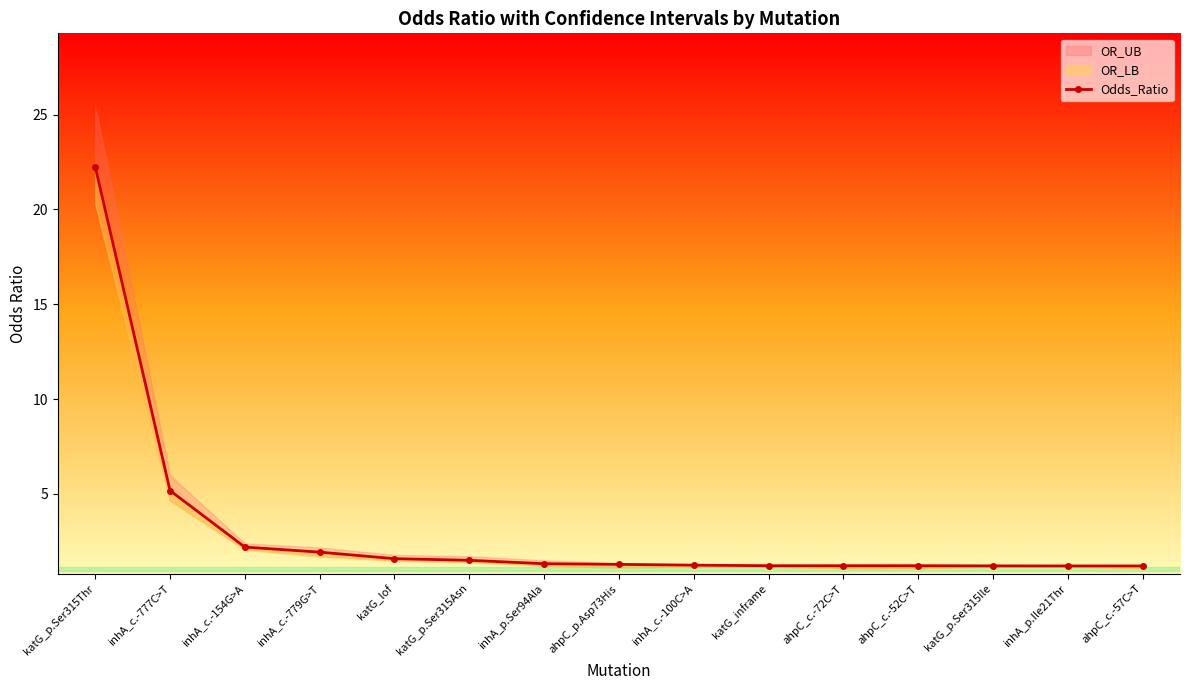

Reading left to right, what are all the values shown in this chart?

katG_p.Ser315Thr=22.3	inhA_c.-777C>T=5.2	inhA_c.-154G>A=2.2	inhA_c.-779G>T=1.9	katG_lof=1.6	katG_p.Ser315Asn=1.5	inhA_p.Ser94Ala=1.3	ahpC_p.Asp73His=1.3	inhA_c.-100C>A=1.2	katG_inframe=1.2	ahpC_c.-72C>T=1.2	ahpC_c.-52C>T=1.2	katG_p.Ser315Ile=1.2	inhA_p.Ile21Thr=1.2	ahpC_c.-57C>T=1.2